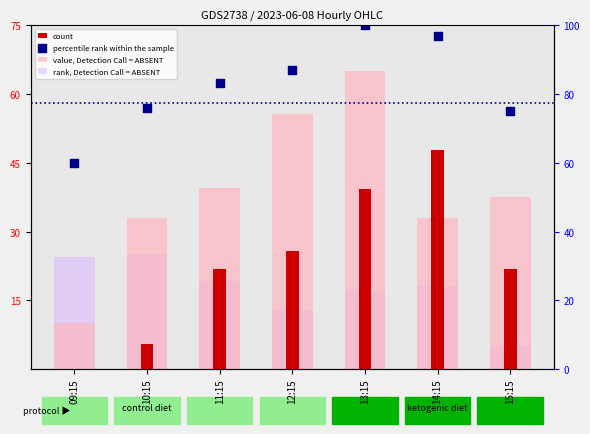

Which series reaches the maximum Y coordinate?

percentile rank within the sample